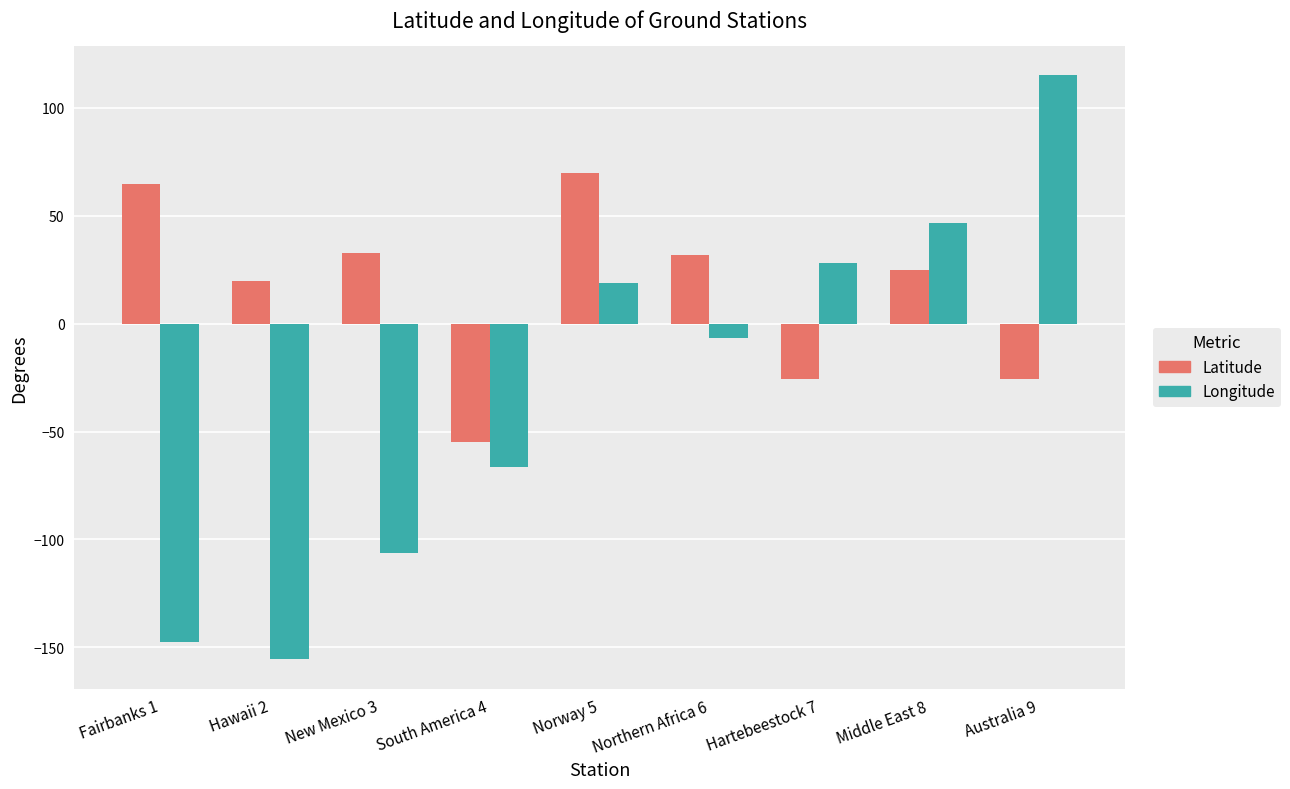

List the series in order of their overall mean, lowest first.

Longitude, Latitude